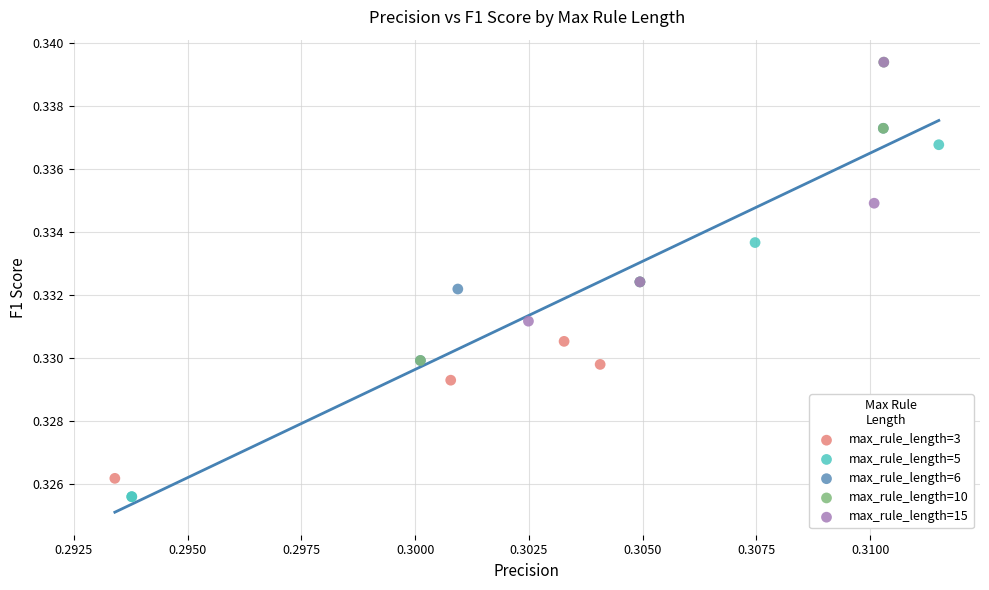

Which series has the largest Y range (max minus min)?

max_rule_length=5